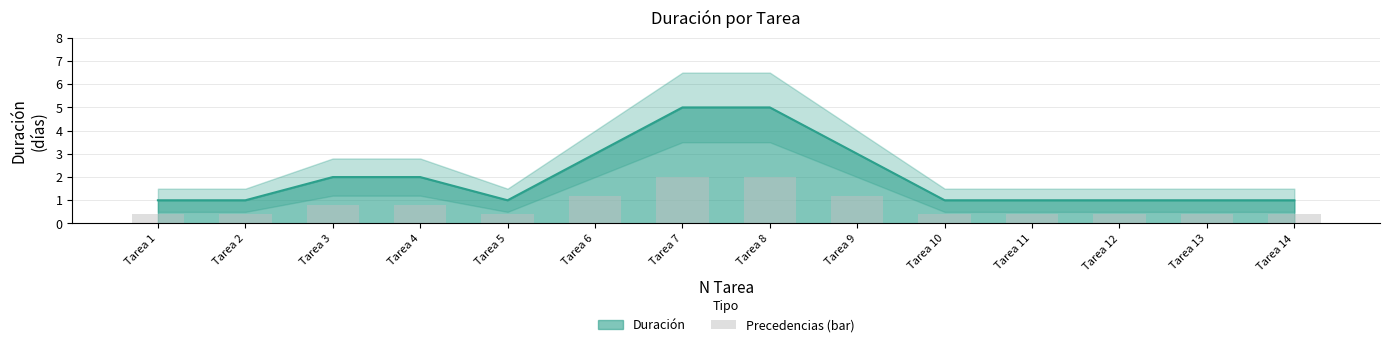

Which category has the highest value across all series?

Tarea 7